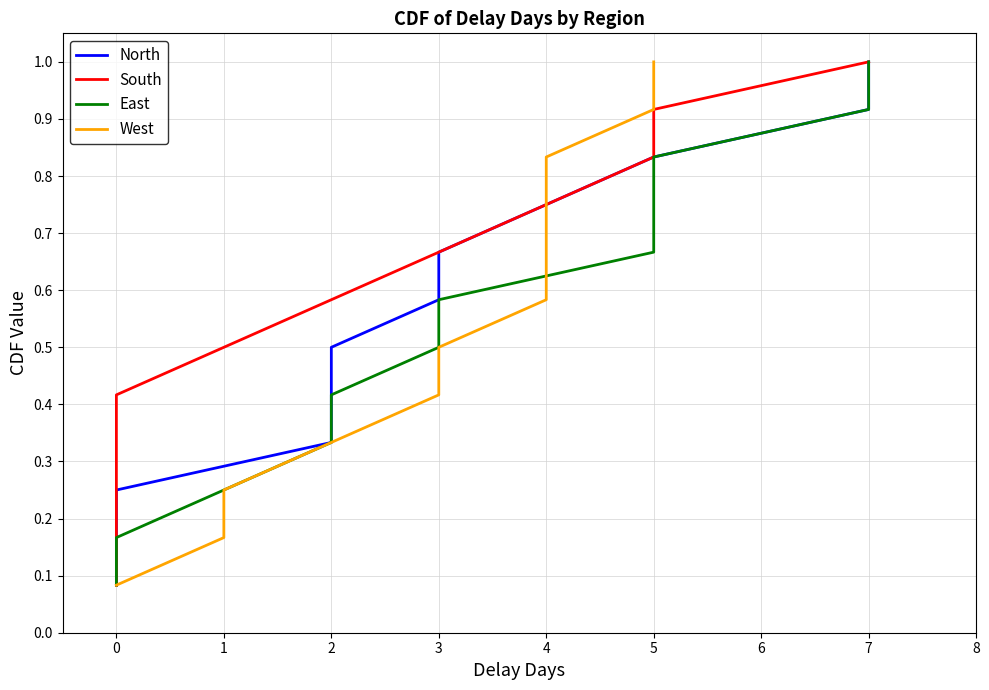

Reading left to right, extract all data points from this chart.

North: 0.1	0.2	0.2	0.3	0.4	0.5	0.6	0.7	0.8	0.8	0.9	1.0
South: 0.1	0.2	0.2	0.3	0.4	0.5	0.6	0.7	0.8	0.8	0.9	1.0
East: 0.1	0.2	0.2	0.3	0.4	0.5	0.6	0.7	0.8	0.8	0.9	1.0
West: 0.1	0.2	0.2	0.3	0.4	0.5	0.6	0.7	0.8	0.8	0.9	1.0